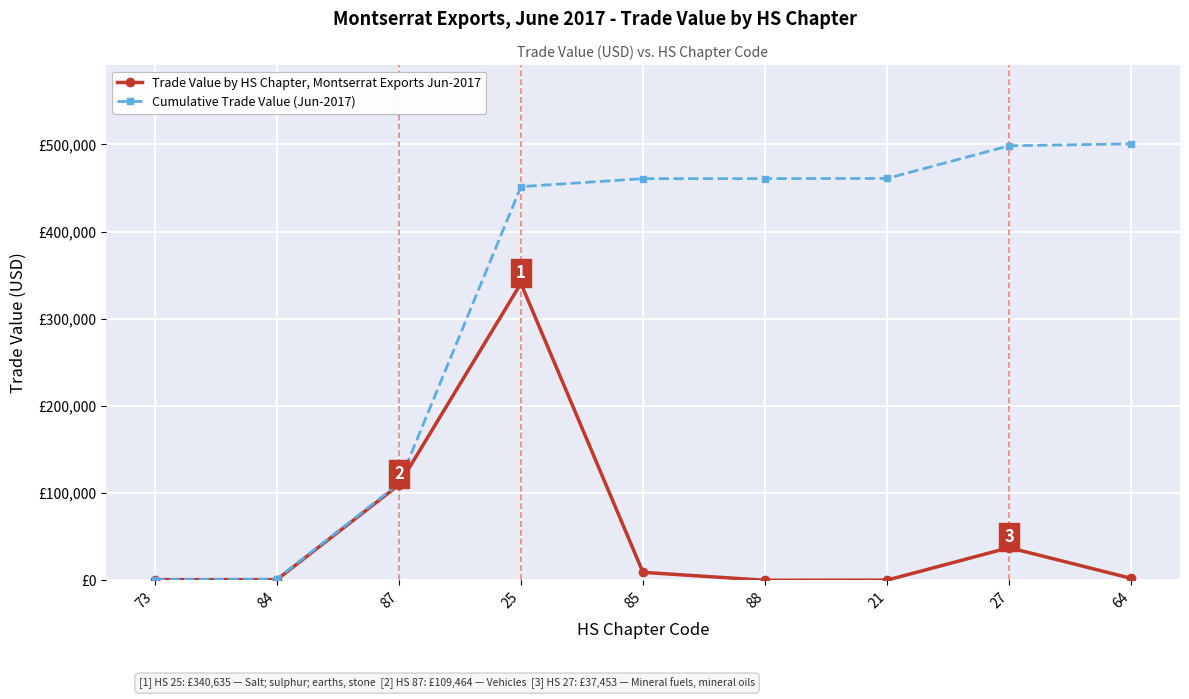

Is this an area chart (filled region under the line)?

No